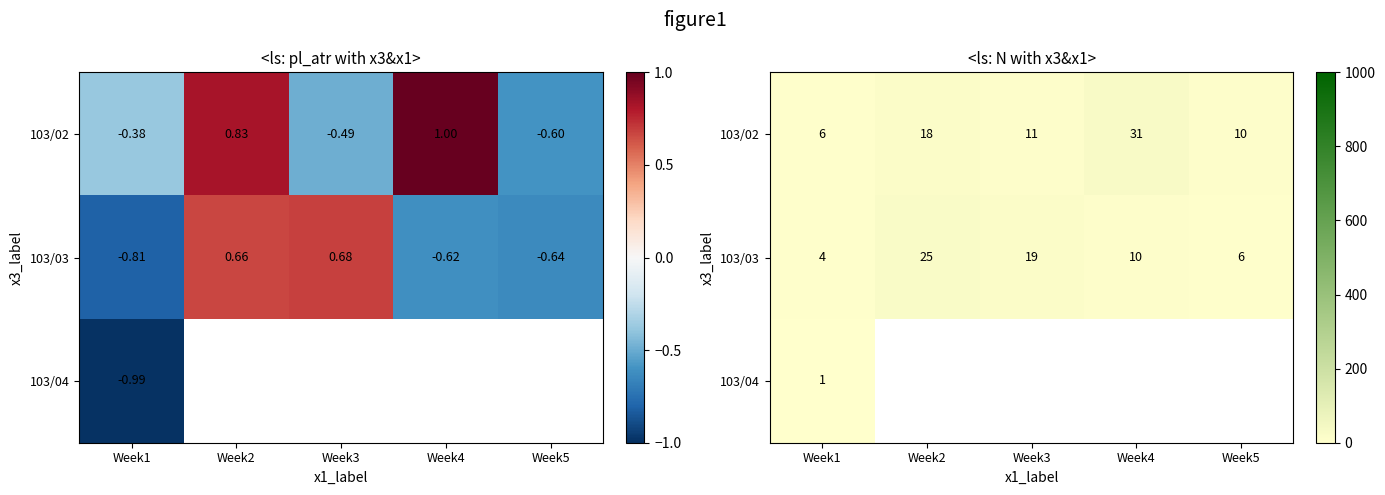

What is the sum of the 103/02 values at Week4 and Week3?

42